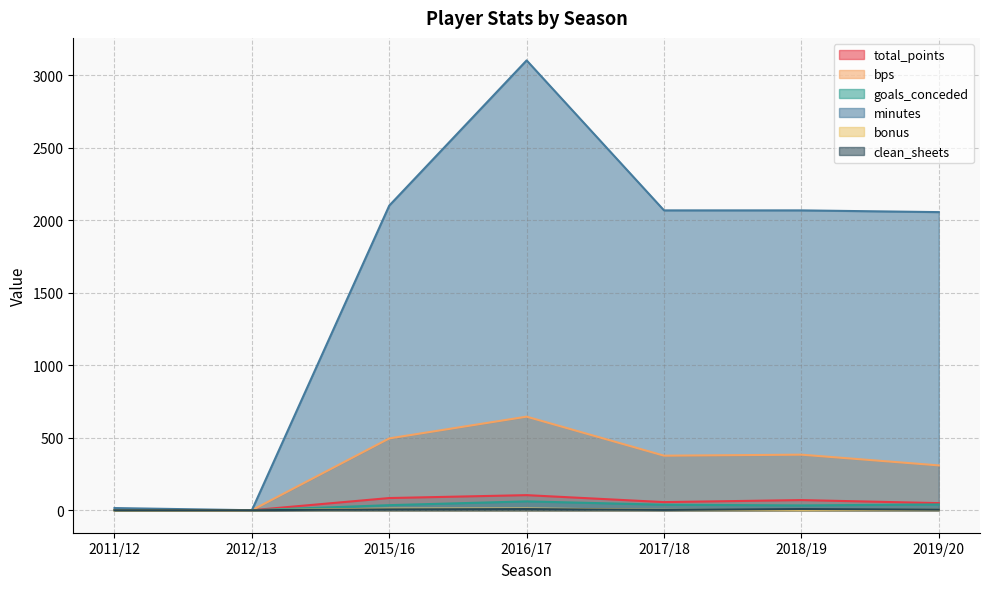

Which label corresponds to the smallest value in the chart?

2012/13